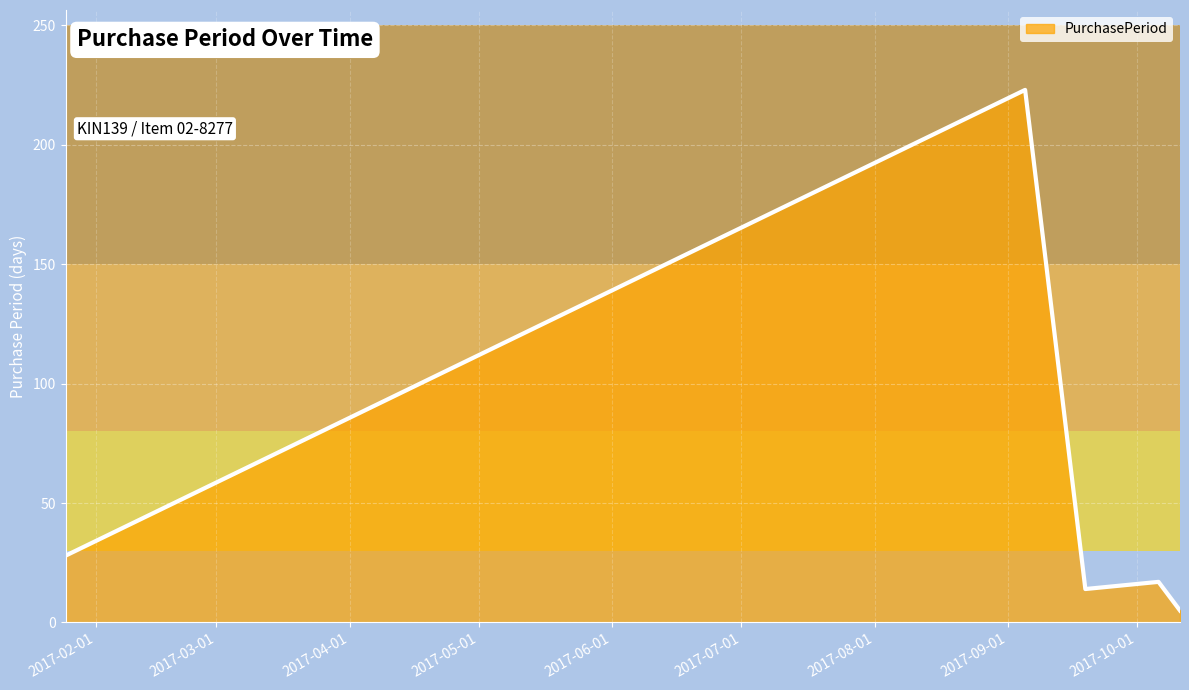

True or false: the data has more than 2 interior local peaks.

False